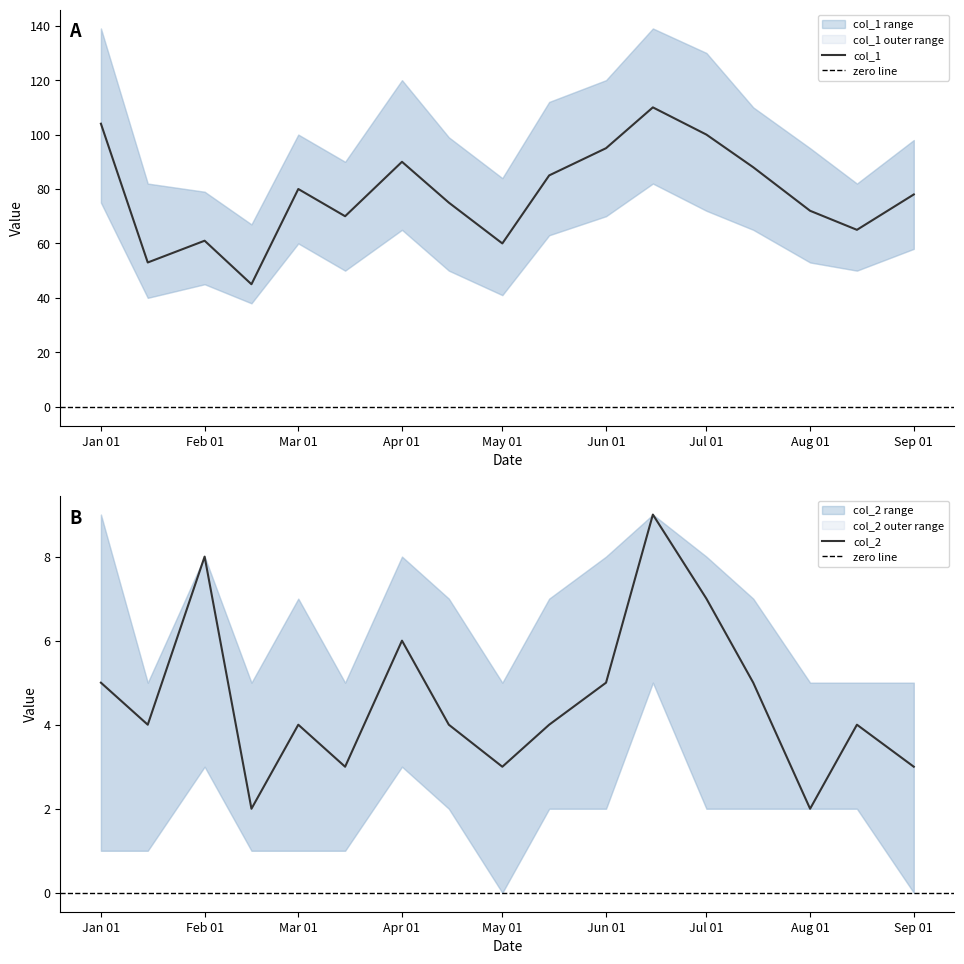

Where is the first local minimum for col_2_upper?

2023-01-15